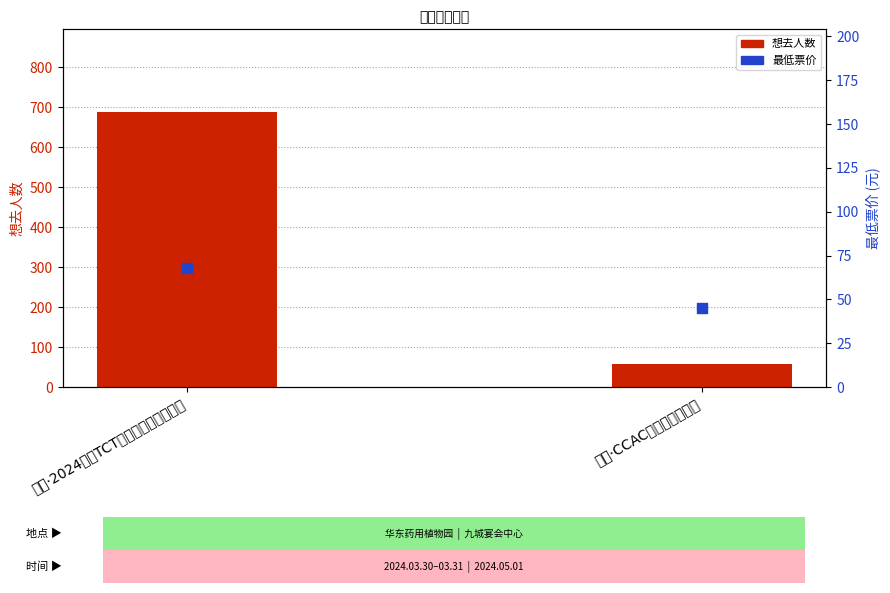

Is the value of 想去人数 at 丽水·CCAC动漫游戏嘉年华 greater than the value of 最低票价 at 丽水·CCAC动漫游戏嘉年华?

Yes